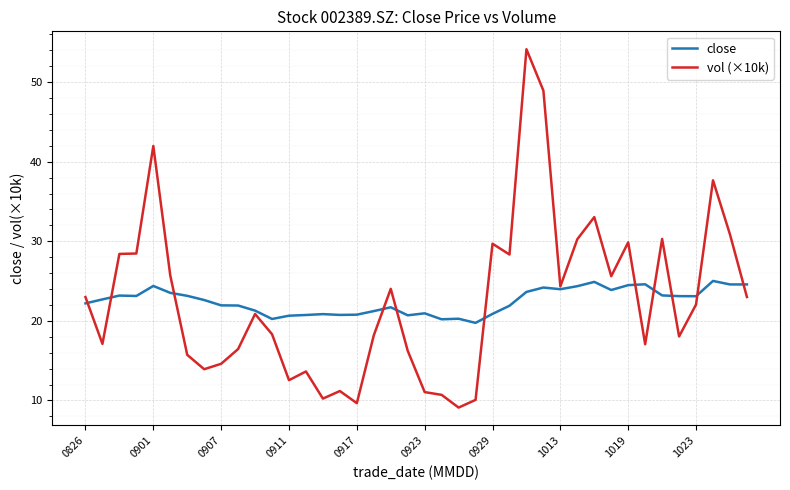

What are all the series names shown in the legend?

close, vol (×10k)